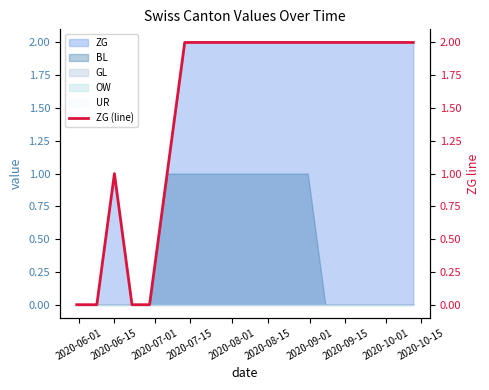

Is it true that the value at 2020-10-01 is 2?

True